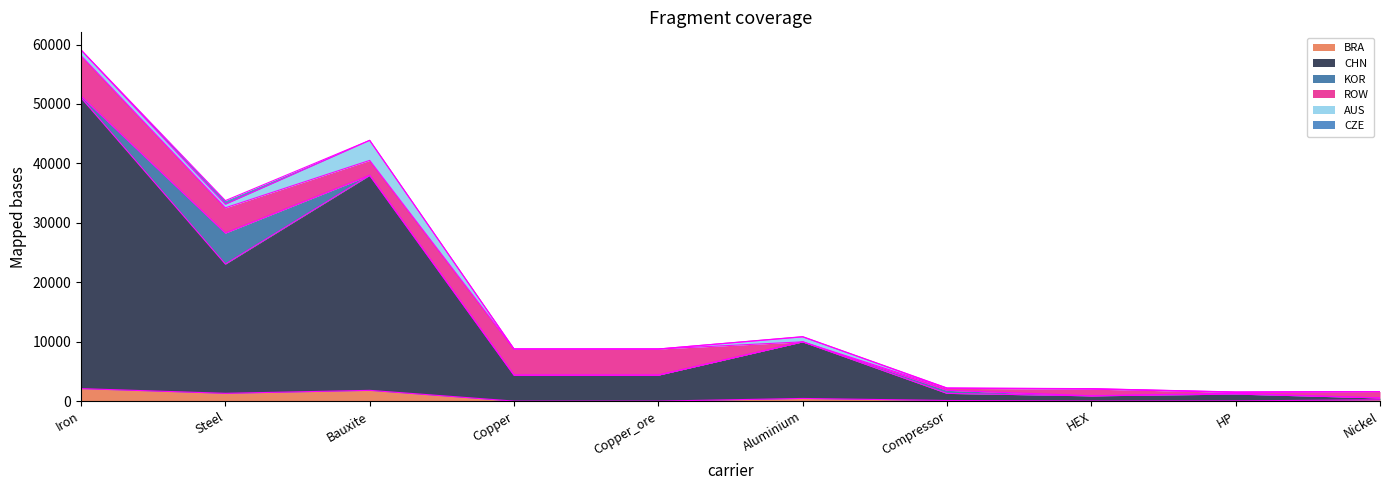

Count the number of data series in this chart.

6